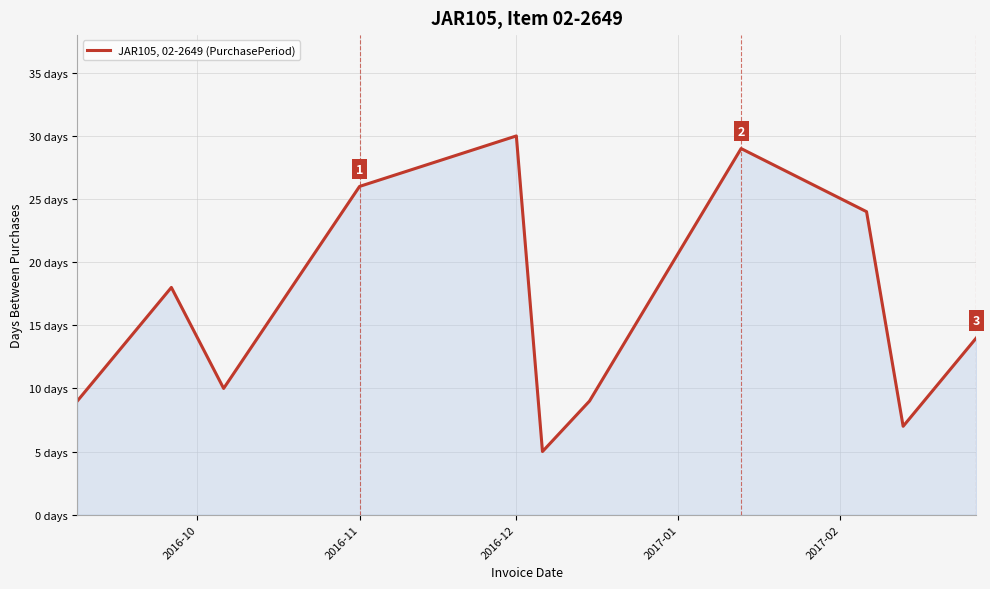

How many points are higher than both their immediate neighbors (excluding endpoints)?

3